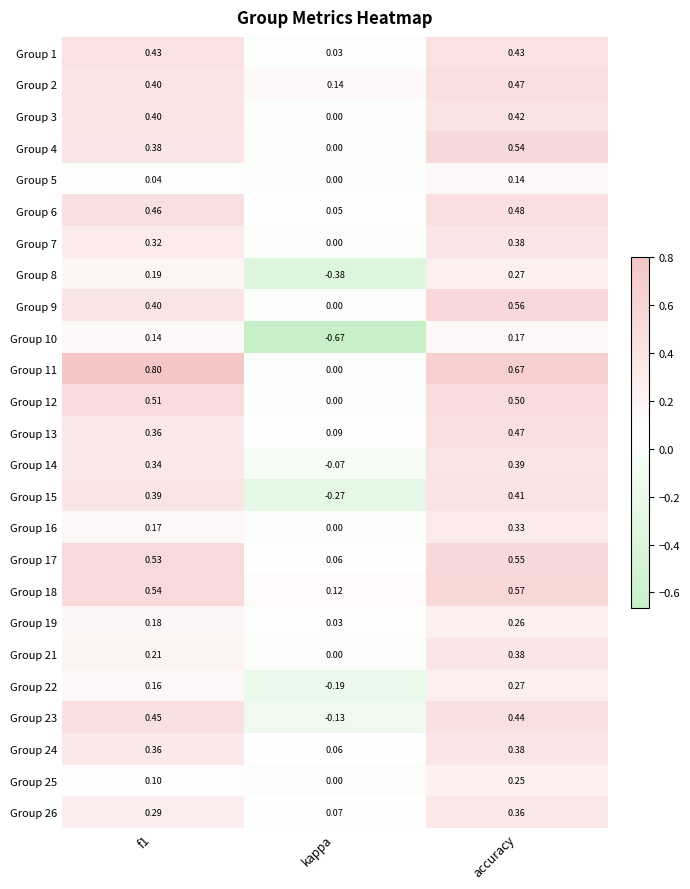

Which category has the lowest value in the Group 21 series?

kappa